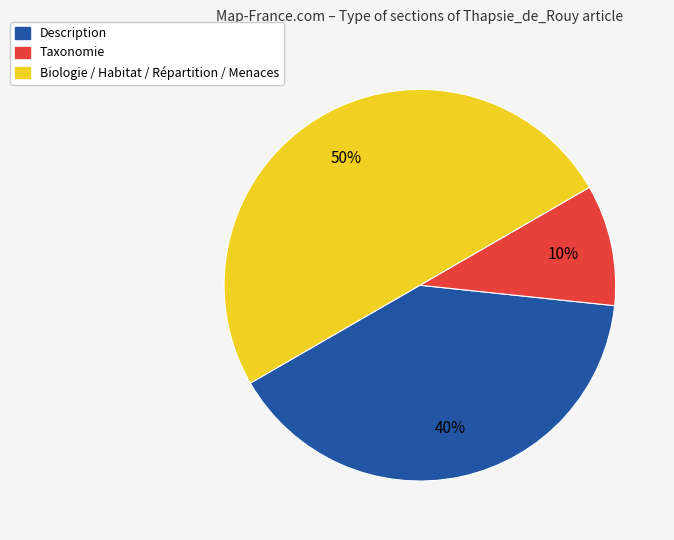

To the nearest percent, what is the difference between the largest and smallest slice percentages?

40%